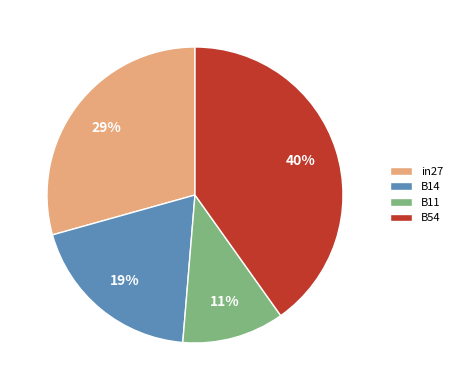

What is the largest slice in the pie chart?

B54